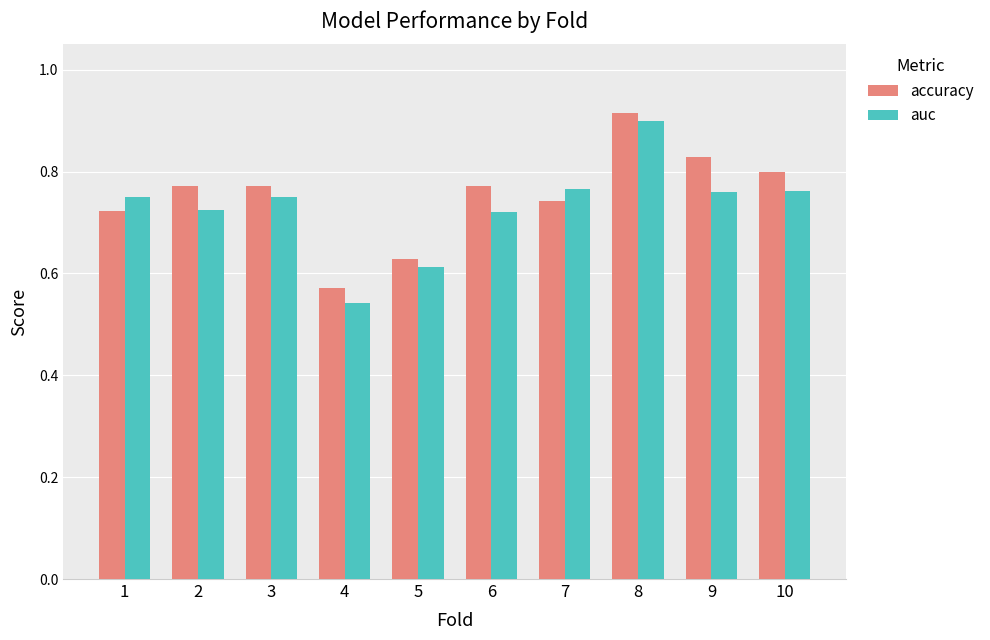

What is the difference between the second highest and minimum values in the accuracy series?

0.3